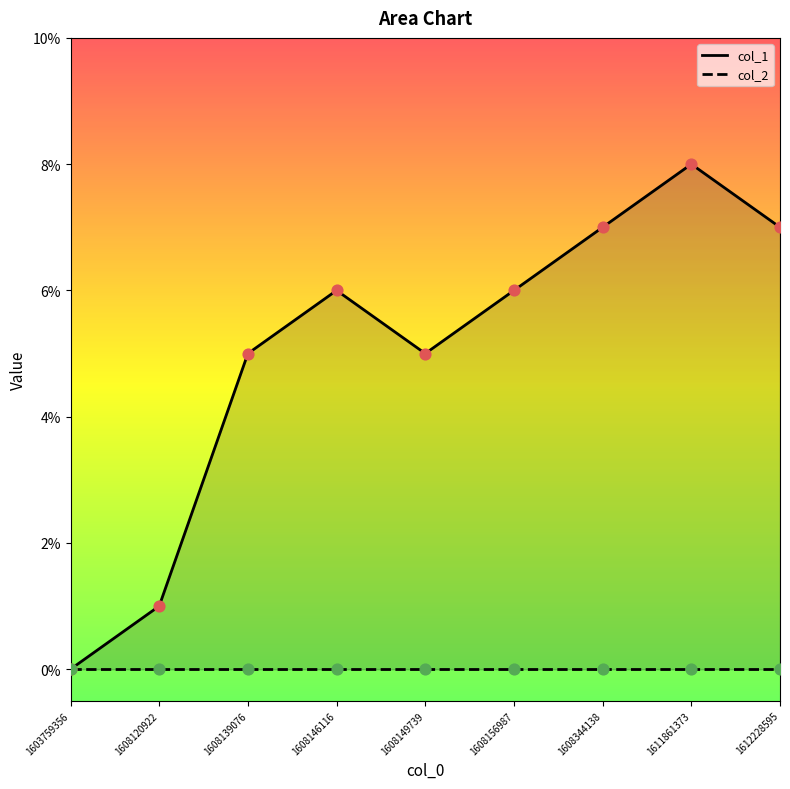

What is the ratio of the value at 1608149739 to the value at 1608156987?

0.8